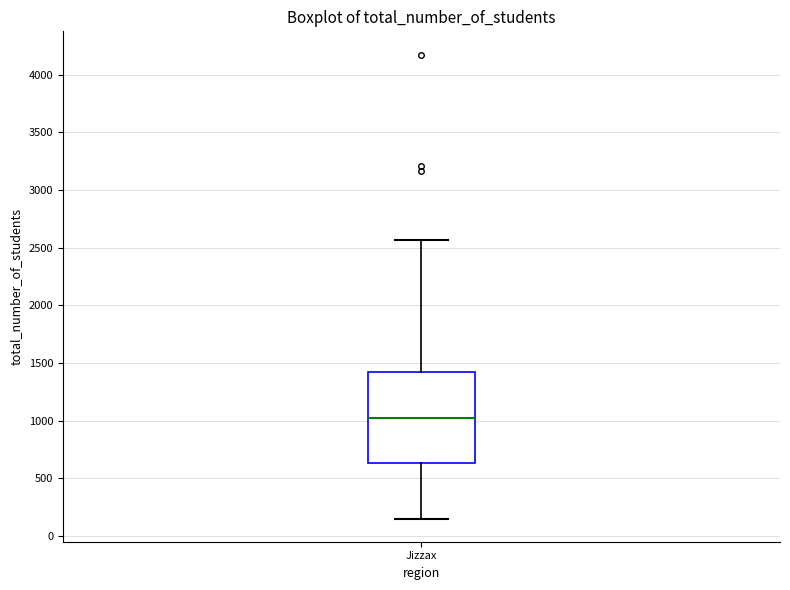

Where does the upper whisker of the box for Jizzax end on the y-axis? The values are not printed on the chart, so give them approximately, as read against the axis.

2550